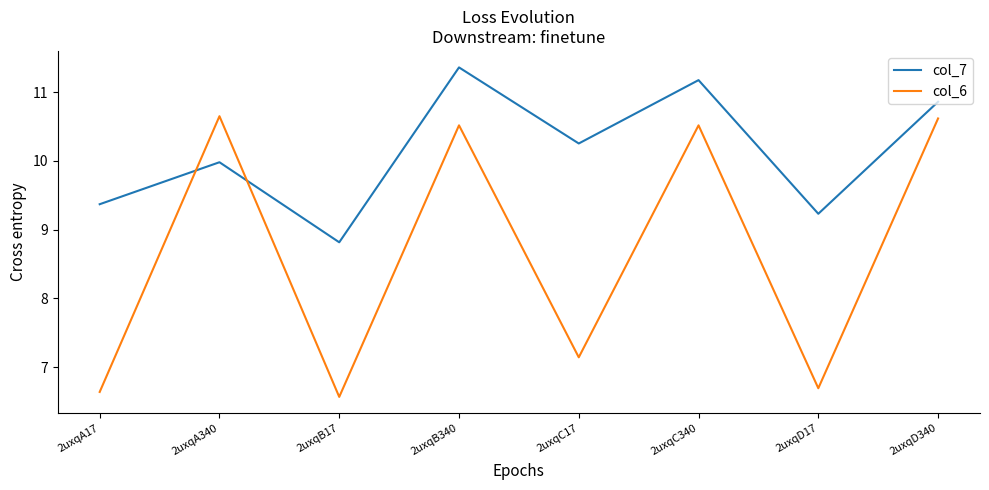

How many lines are shown in the chart?

2